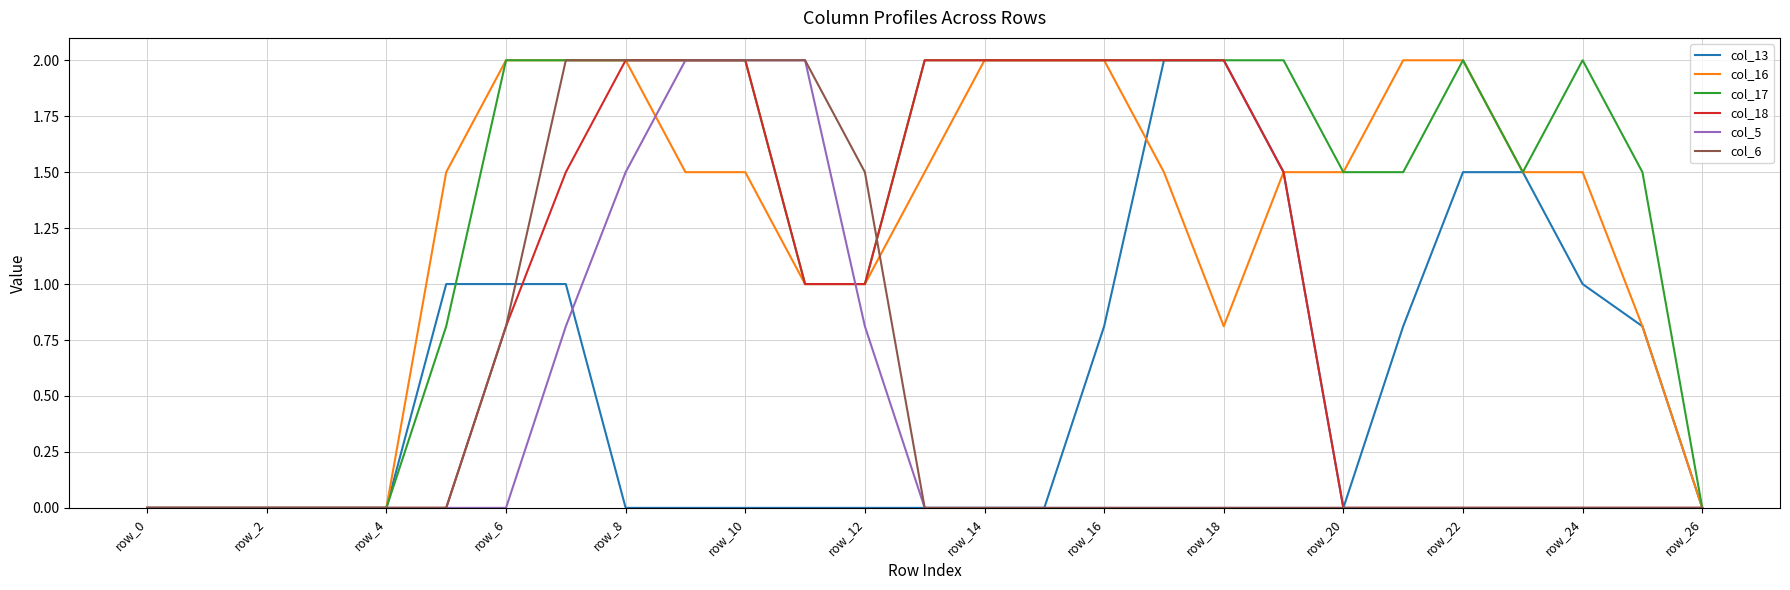

What is the greatest value displayed?

2.0